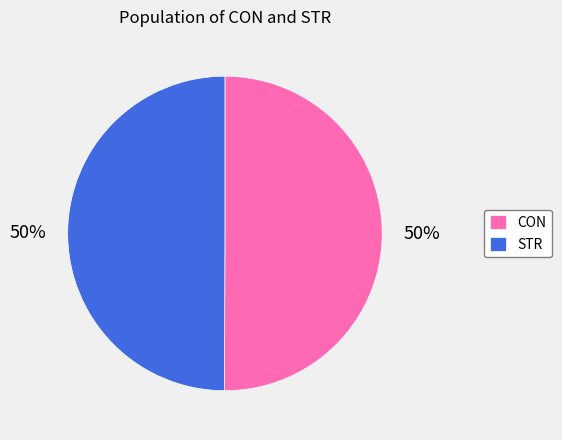

Is it true that STR is 63% of the pie?

False